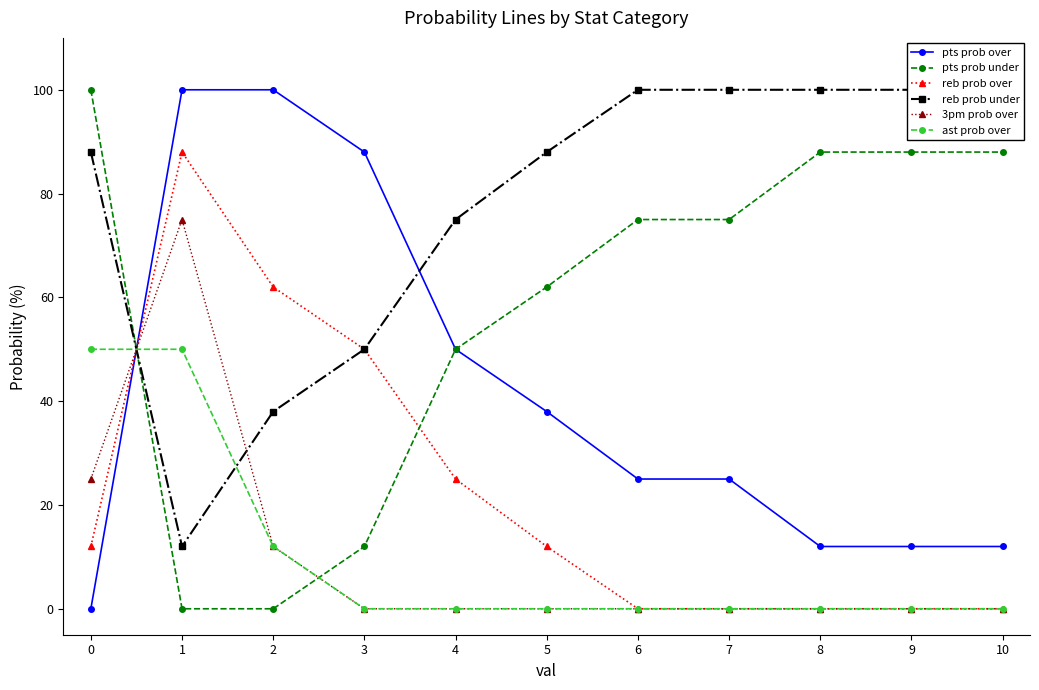

Between 2 and 10, which series saw the biggest shift?

pts prob over